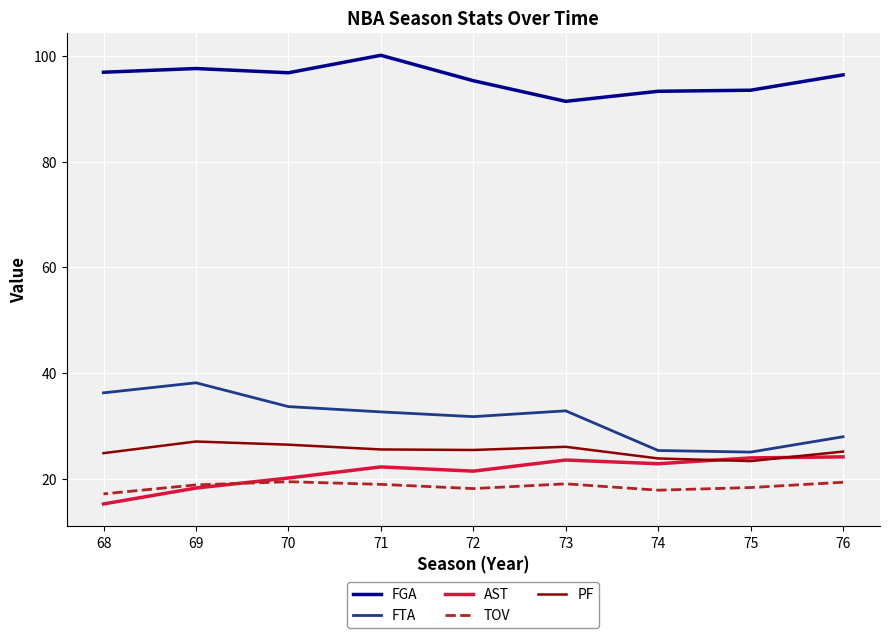

At which category does the chart reach its peak across all series?

71